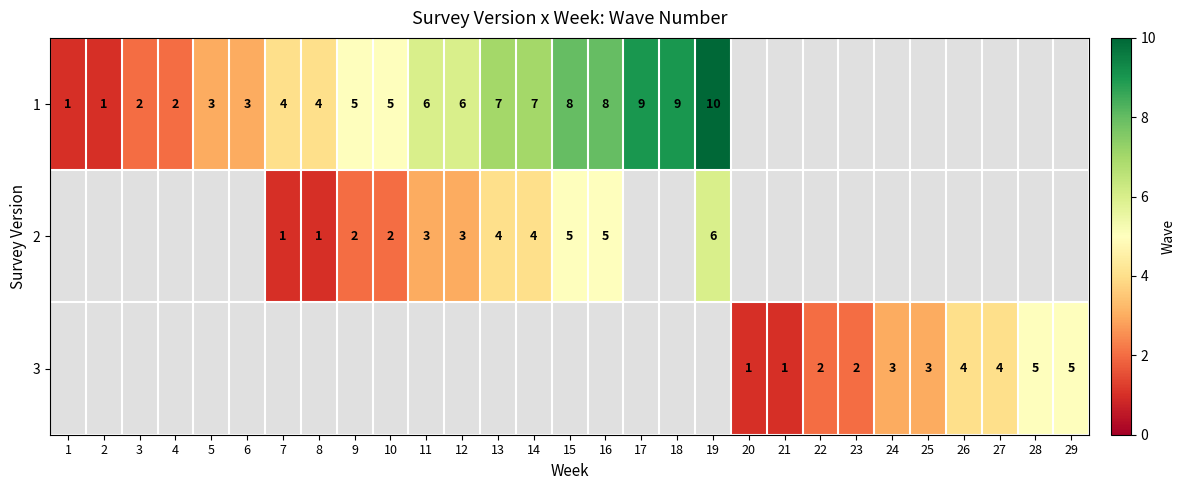

What is the sum of the 1 values at 9 and 3?

7